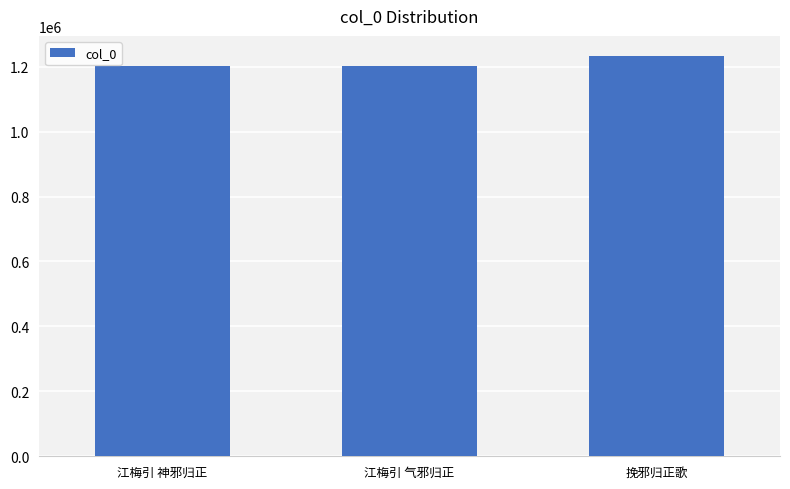

Is it true that the value at 江梅引 神邪归正 is 1202527?

True